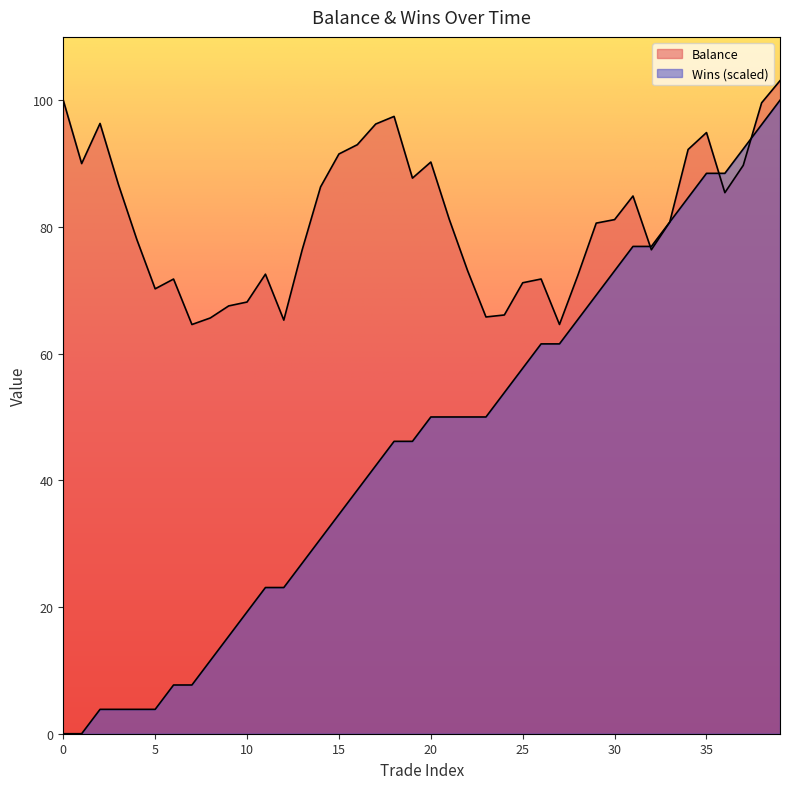

What is the average value of the Wins series?

45.4